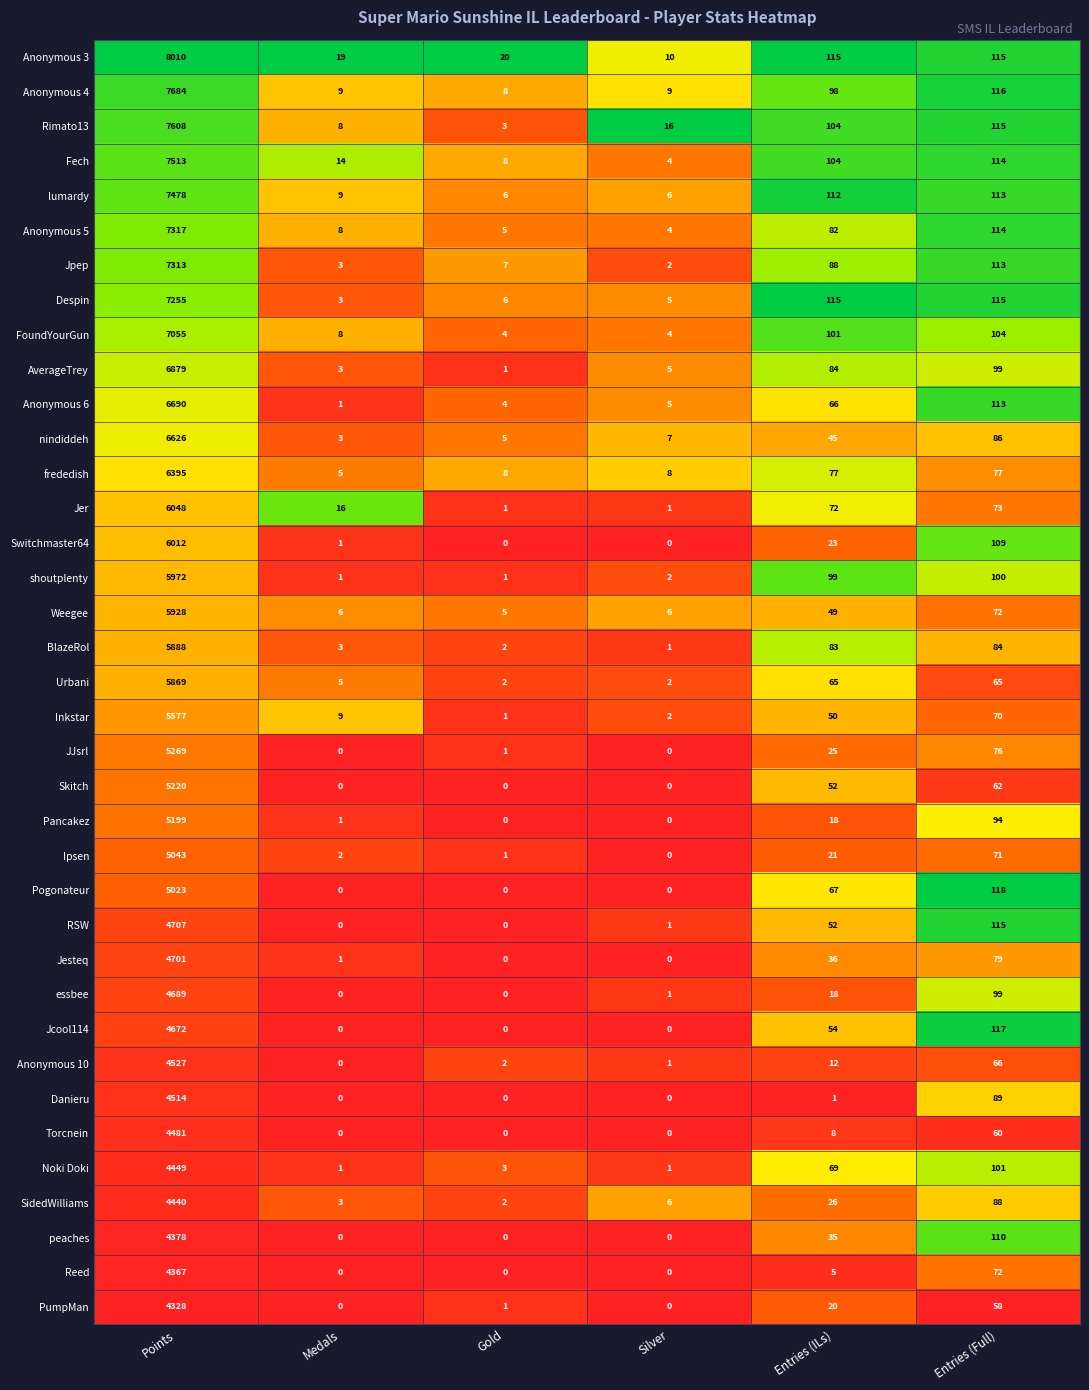

Between Points and Entries (Full), which series saw the biggest shift?

Anonymous 3